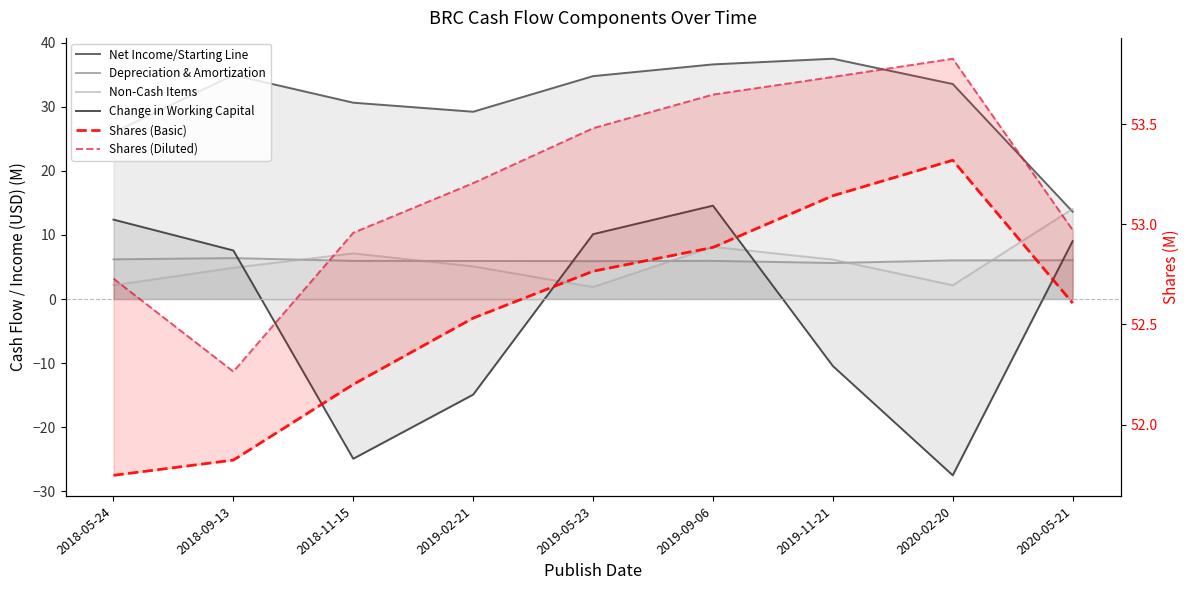

Which series has the widest spread of values?

Change in Working Capital